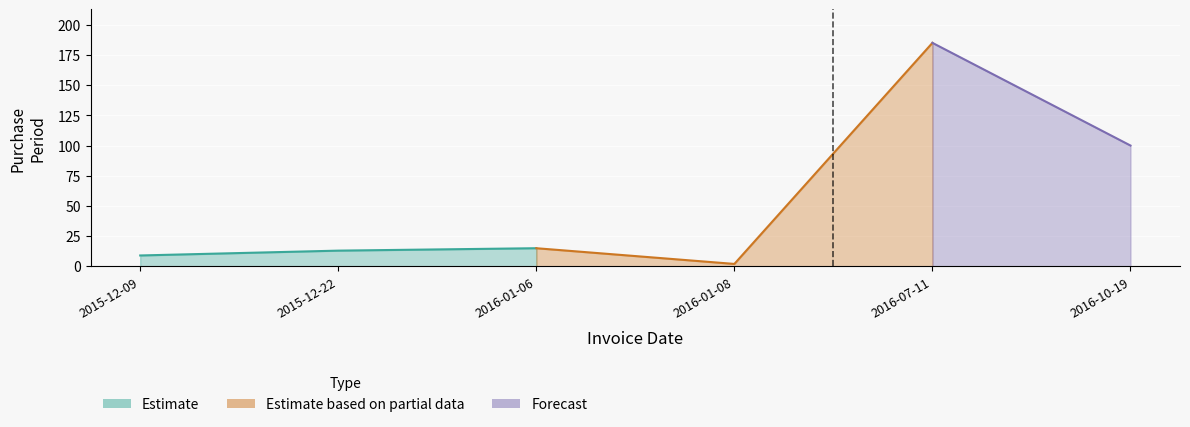

True or false: there are more than 2 points higher than both neighbors.

False